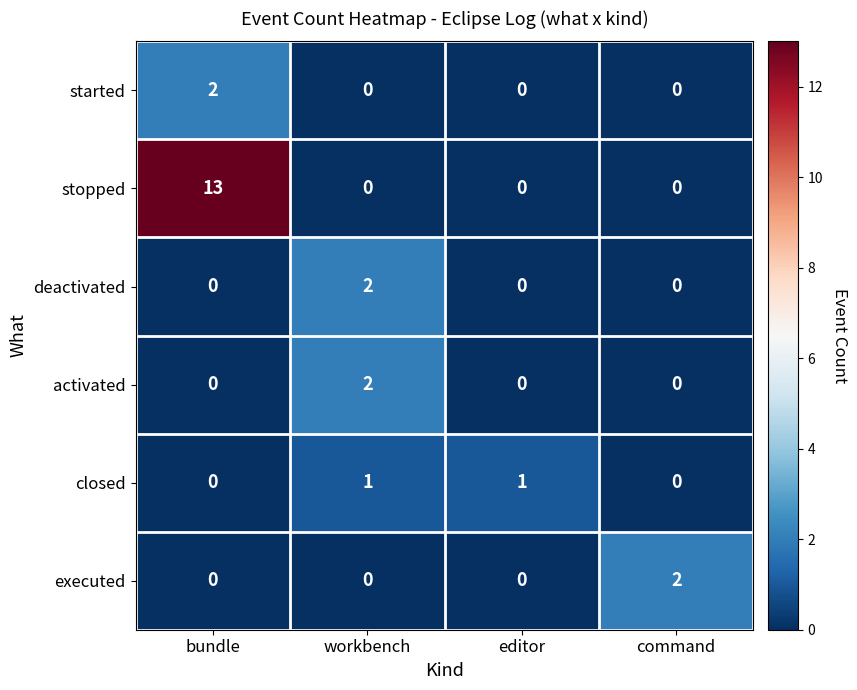

Which series has the largest total across all categories?

stopped